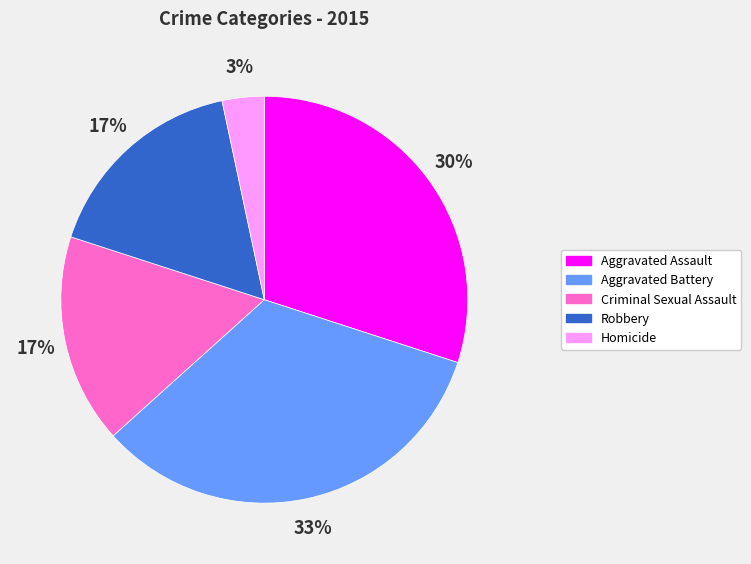

Which slice is the largest?

Aggravated Battery